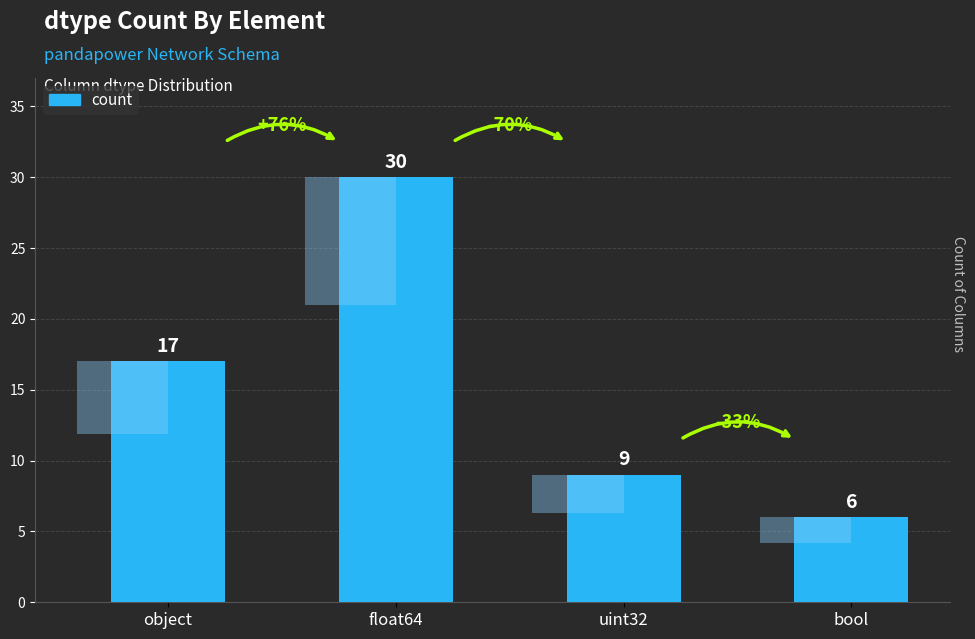

Which label corresponds to the smallest value in the chart?

bool